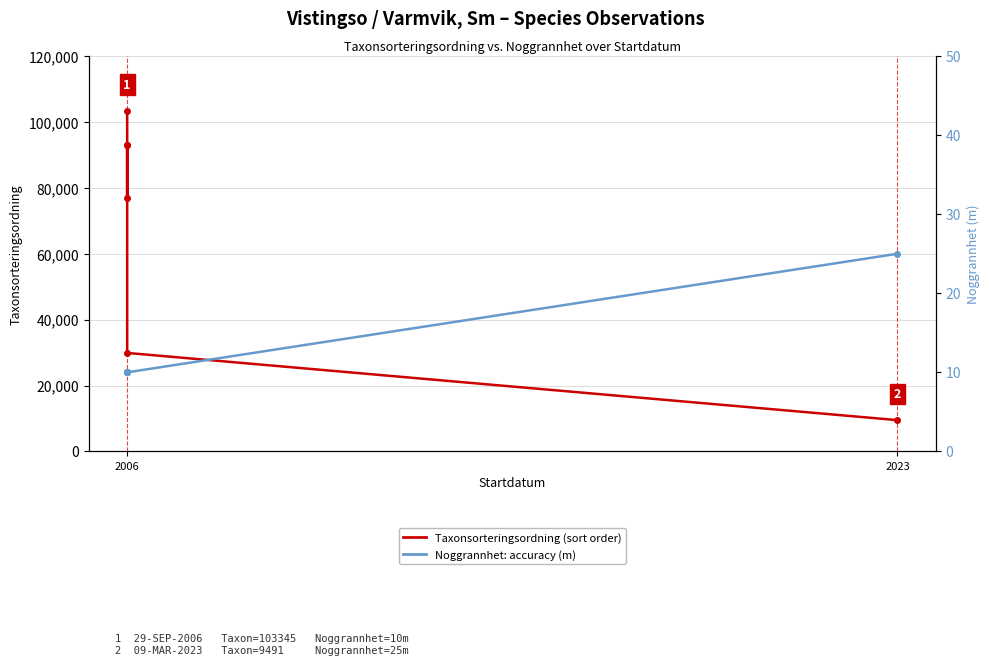

What is the greatest value displayed?

103345